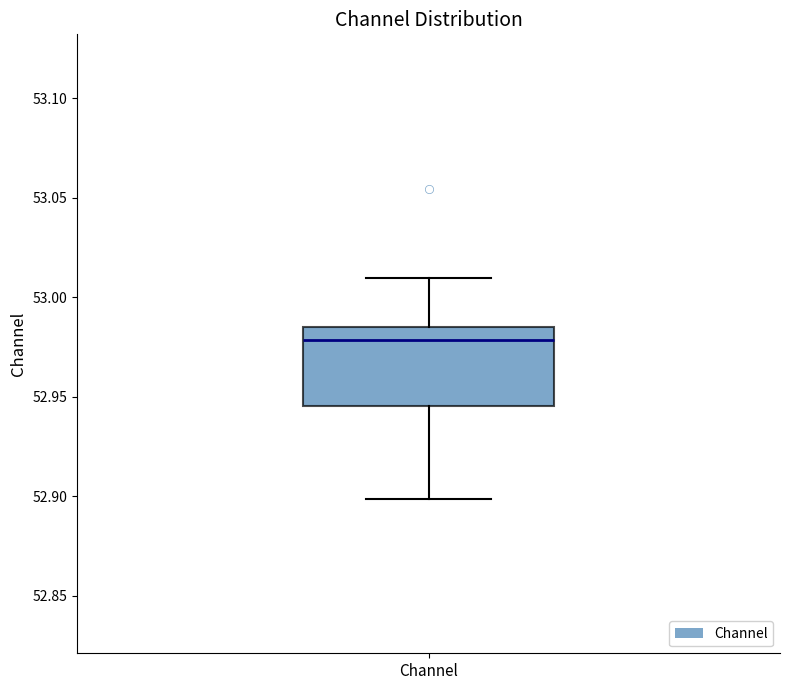

Read this box plot against the y-axis: the position of the median line, the range covered by the box, and the ends of both whiskers. The values are not printed on the chart, so give them approximately, as read against the axis.

median 52.980, box 52.945 to 52.985, whiskers 52.900 to 53.010